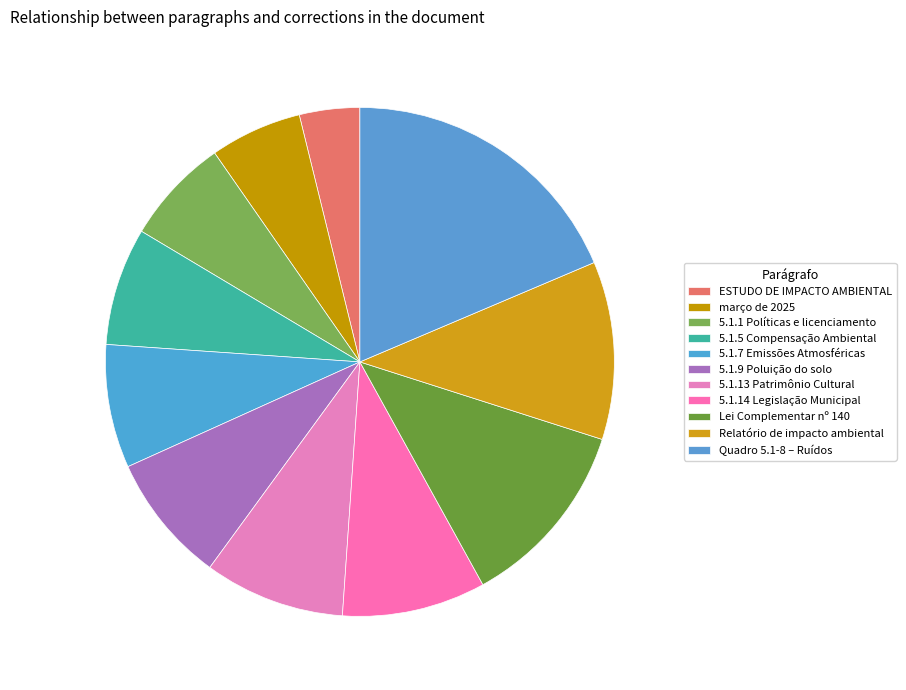

What is the largest slice in the pie chart?

Quadro 5.1-8 – Ruídos